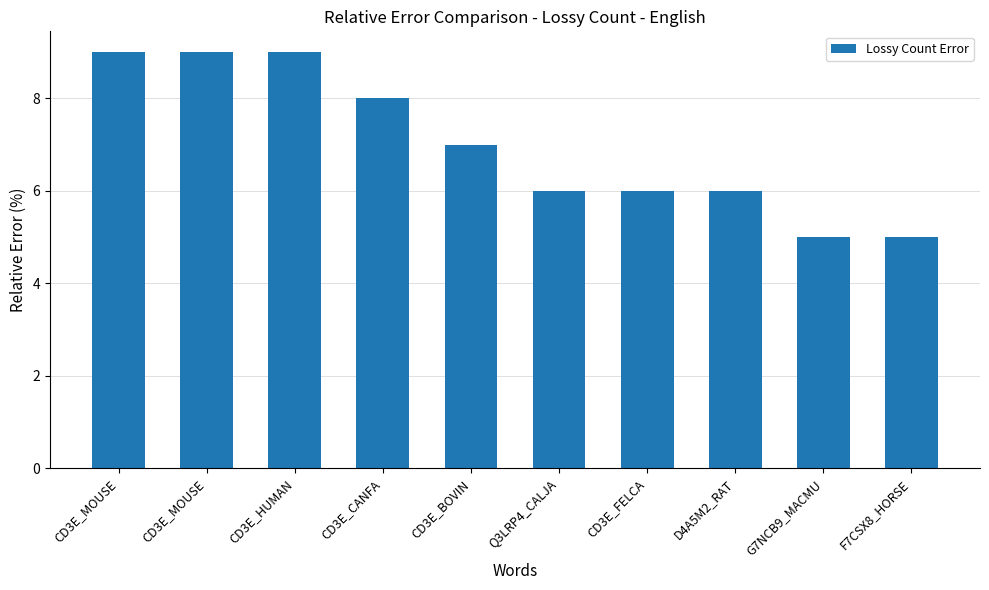

Reading left to right, transcribe all the data shown in this chart.

9	9	9	8	7	6	6	6	5	5